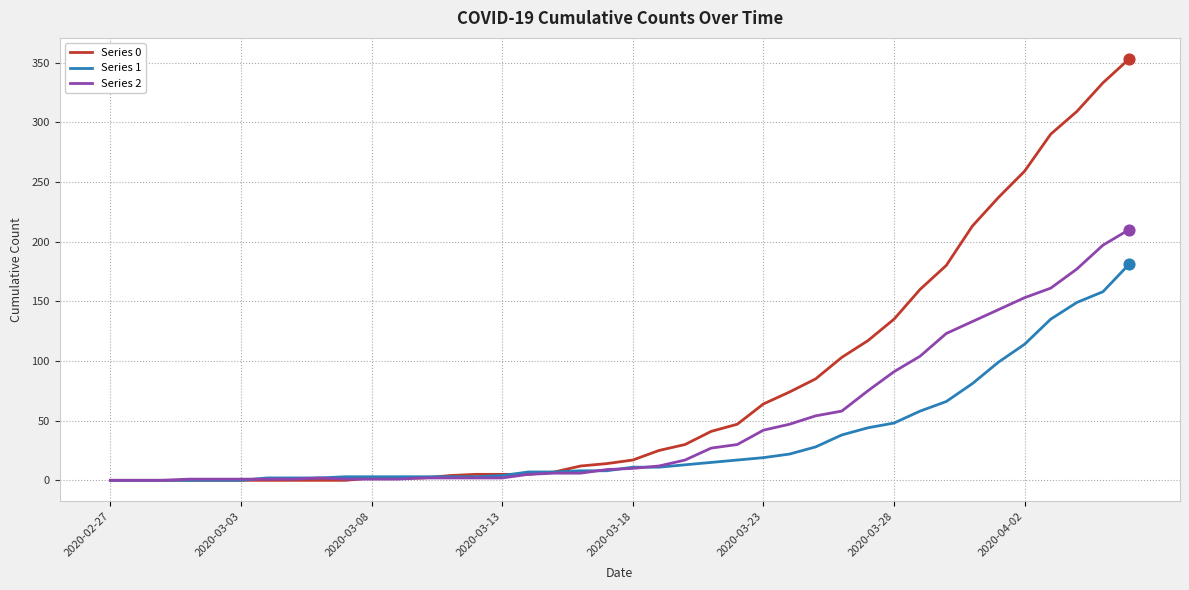

What are all the series names shown in the legend?

Series 0, Series 1, Series 2